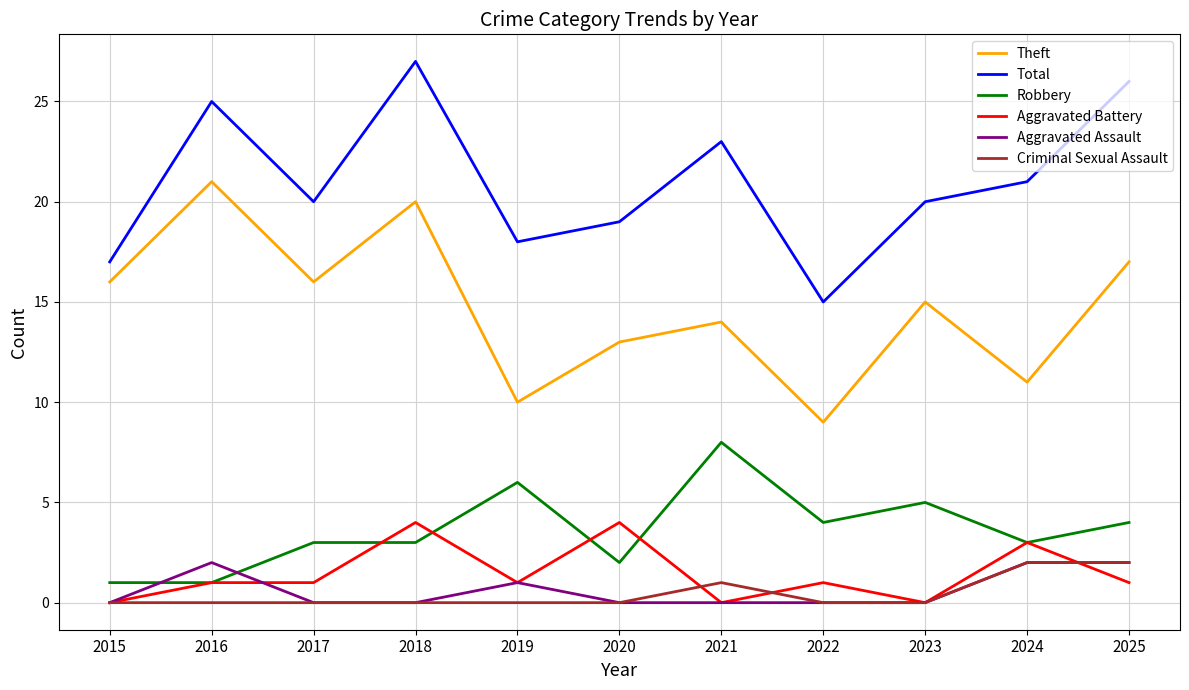

Which series has the largest total across all categories?

Total